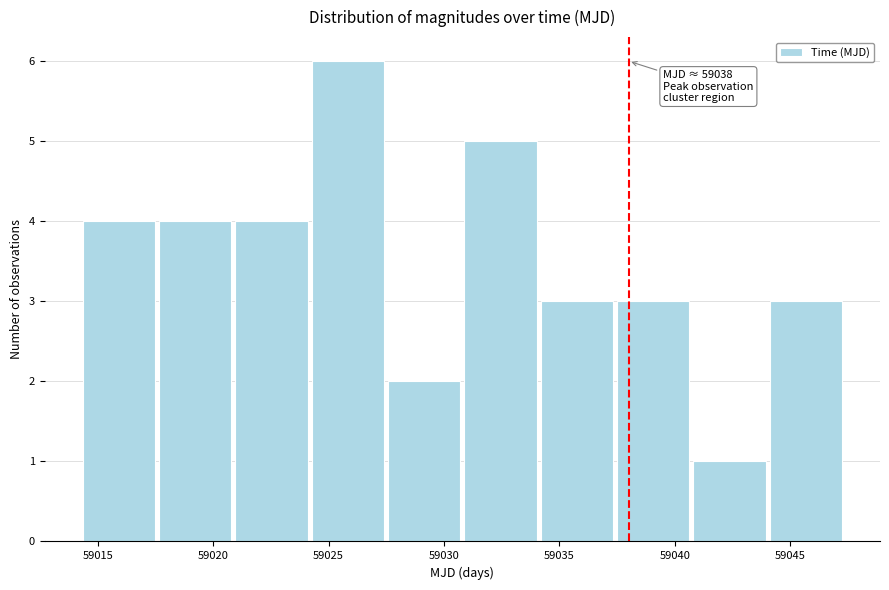

Which range on the x-axis has the tallest bar?

59024.0 to 59027.5